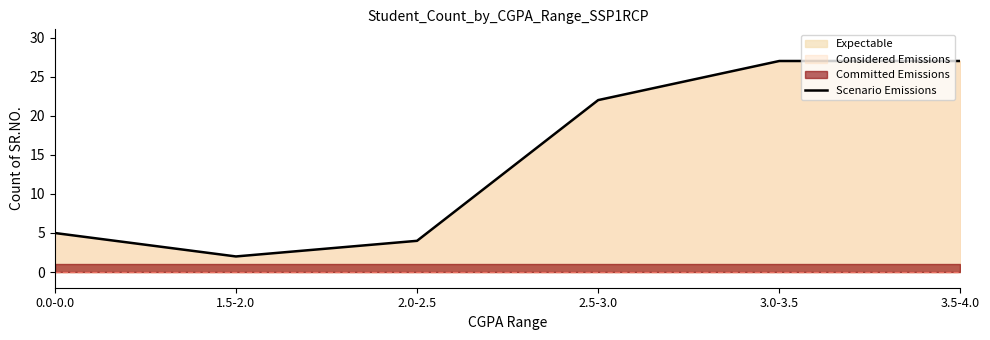

Reading left to right, what are all the values shown in this chart?

5	2	4	22	27	27